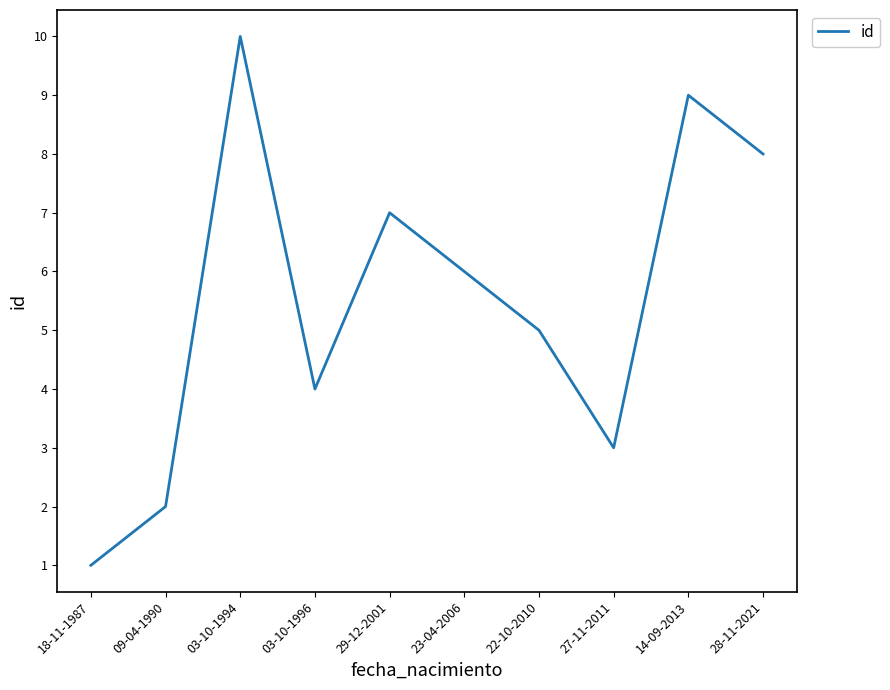

Is this an area chart (filled region under the line)?

No